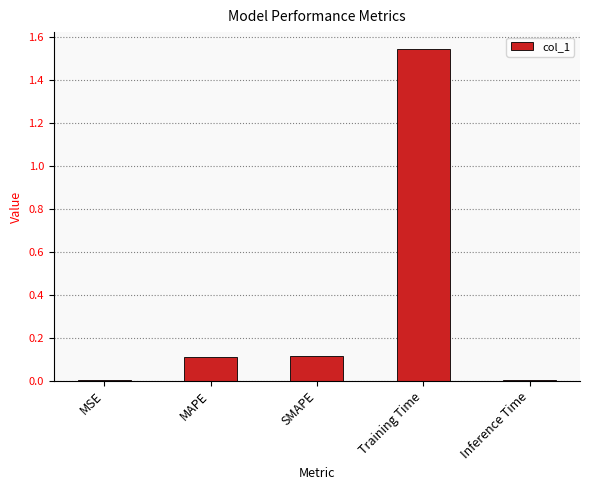

The value at MAPE is 0.1. True or false?

True